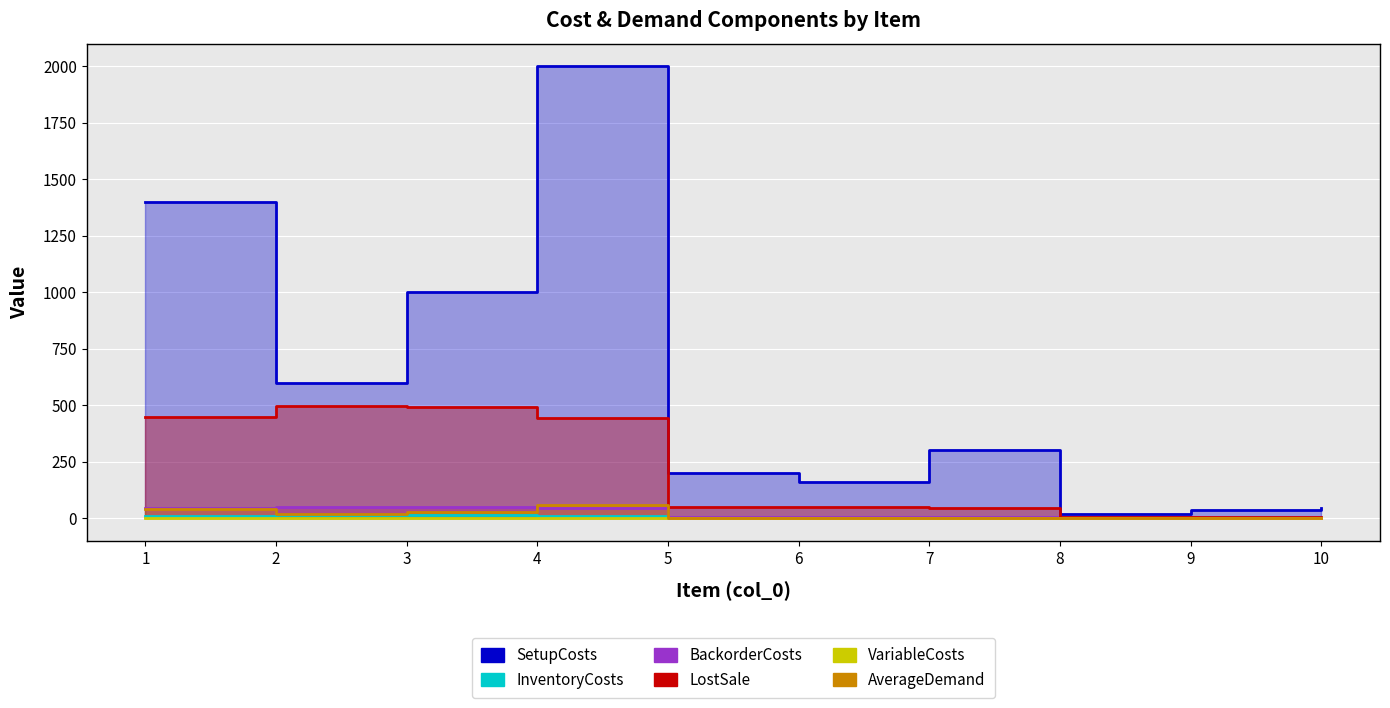

At which label is BackorderCosts closest to 6?

5